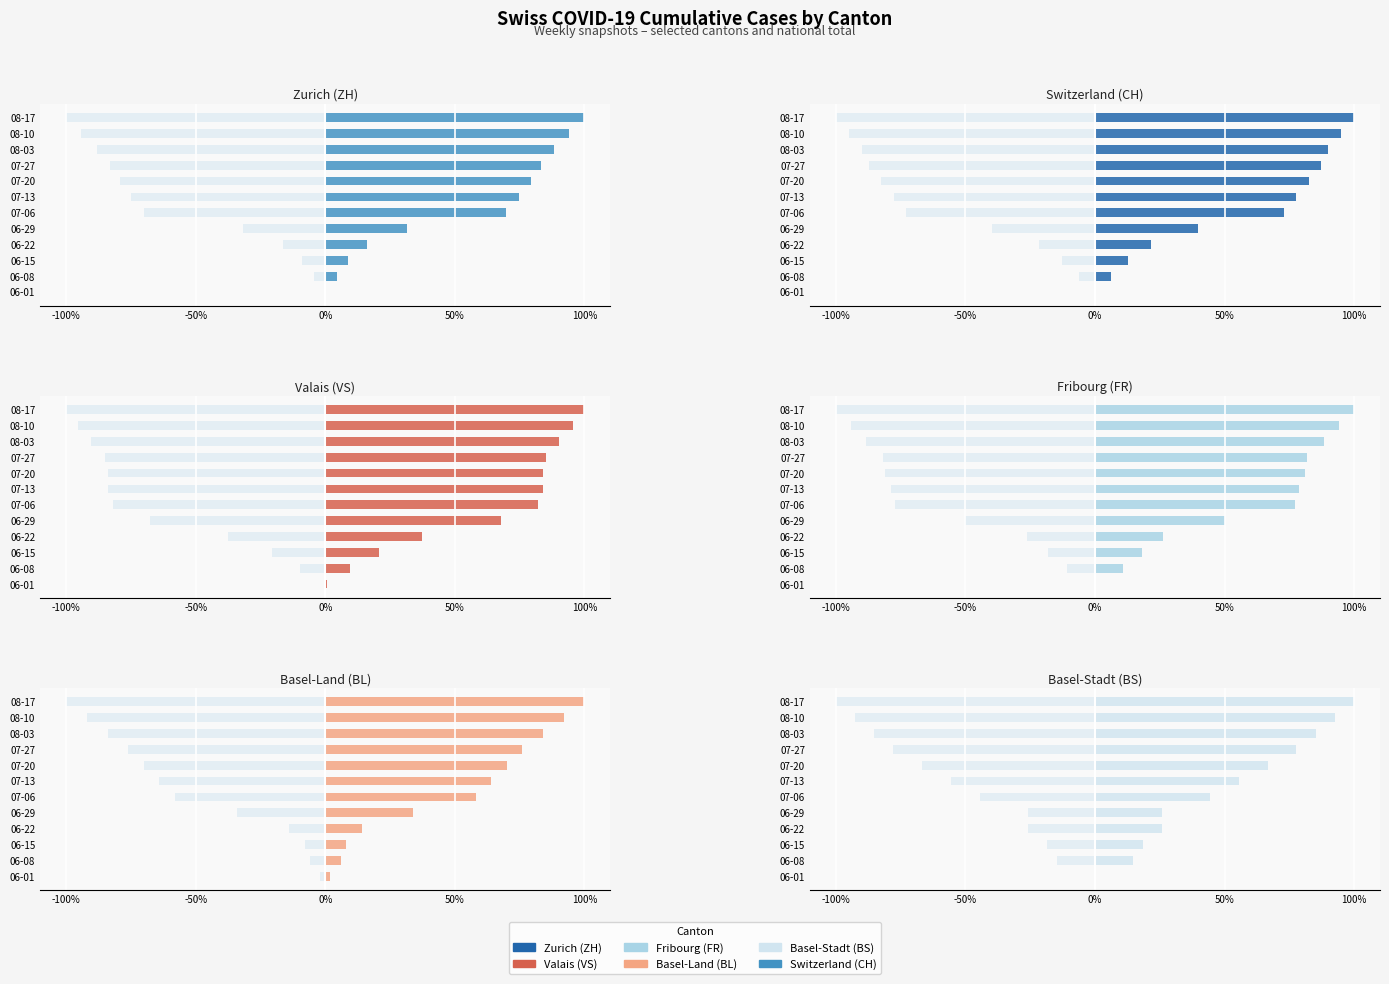

Does the chart contain stacked bars?

No